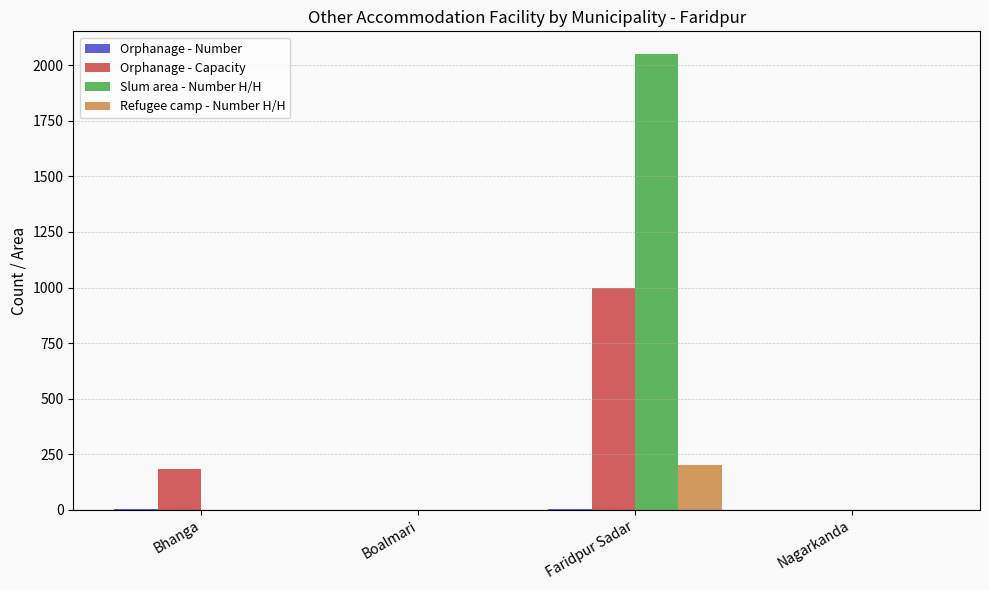

How many groups of bars are there?

4